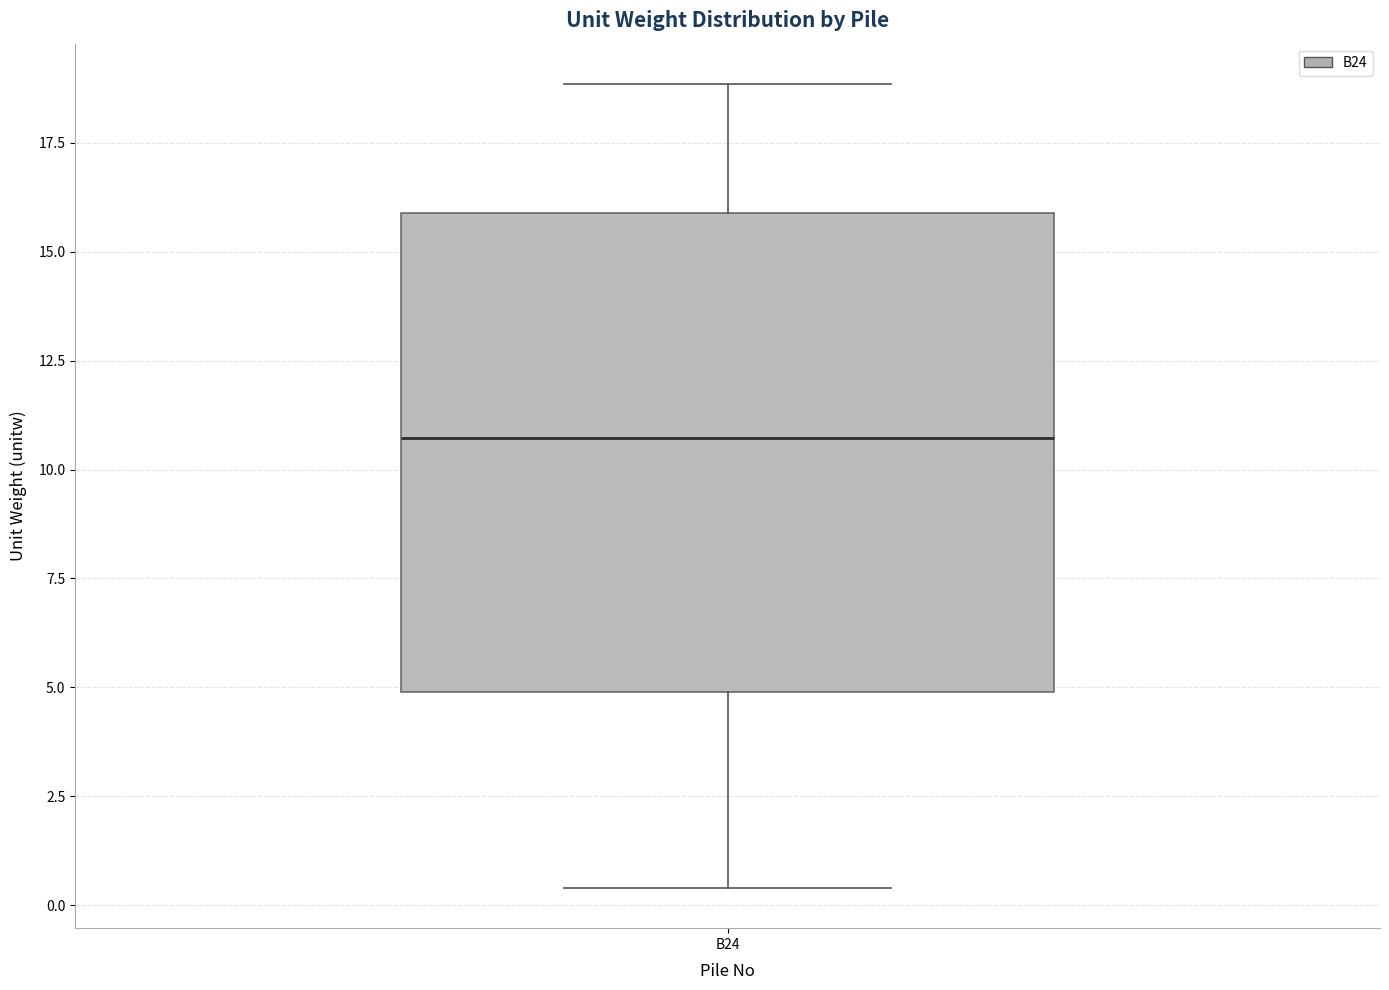

Where is the lower edge of the box for B24 on the y-axis? The values are not printed on the chart, so give them approximately, as read against the axis.

5.0